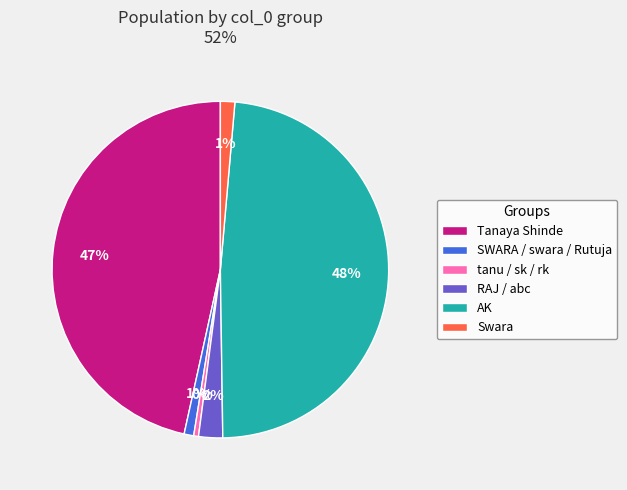

To the nearest percent, what is the difference between the largest and smallest slice percentages?

48%